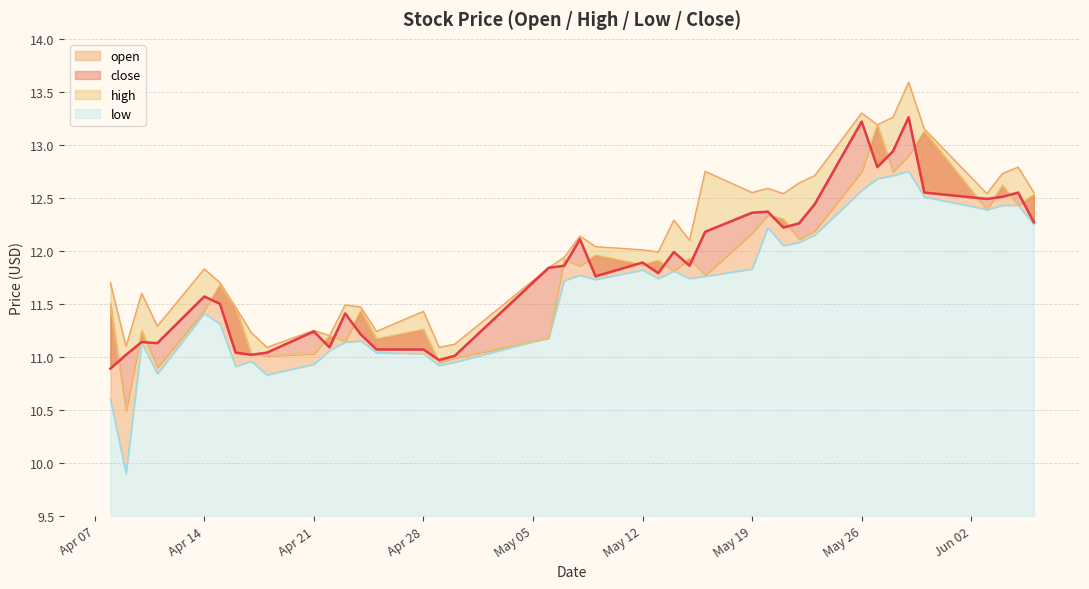

List the labels in order of low value, smallest first.

2025-04-09, 2025-04-08, 2025-04-18, 2025-04-11, 2025-04-16, 2025-04-29, 2025-04-21, 2025-04-30, 2025-04-17, 2025-04-28, 2025-04-25, 2025-04-22, 2025-04-10, 2025-04-23, 2025-04-24, 2025-05-06, 2025-04-15, 2025-04-14, 2025-05-07, 2025-05-09, 2025-05-13, 2025-05-15, 2025-05-16, 2025-05-08, 2025-05-14, 2025-05-12, 2025-05-19, 2025-05-21, 2025-05-22, 2025-05-23, 2025-05-20, 2025-06-06, 2025-06-03, 2025-06-04, 2025-06-05, 2025-05-30, 2025-05-26, 2025-05-27, 2025-05-28, 2025-05-29